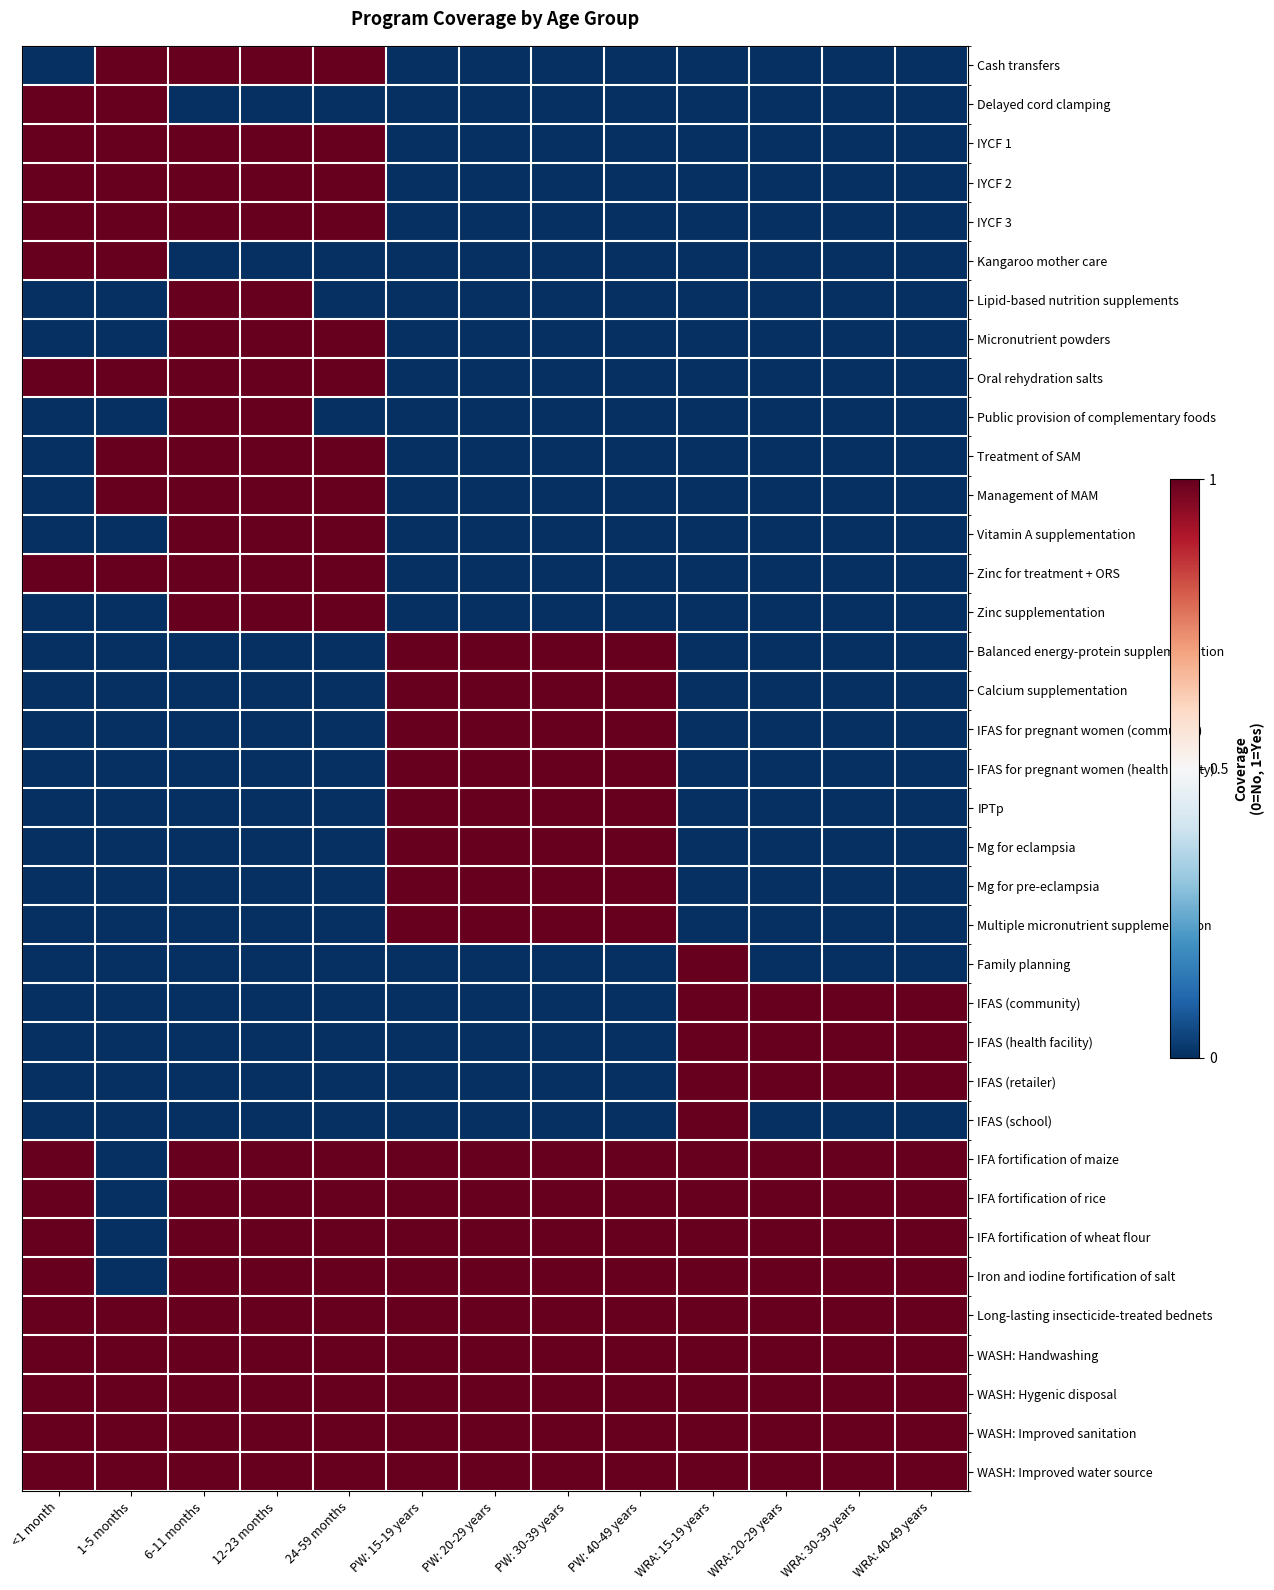

Reading right to left, transcribe all the data shown in this chart.

Cash transfers: WRA: 40-49 years=0	WRA: 30-39 years=0	WRA: 20-29 years=0	WRA: 15-19 years=0	PW: 40-49 years=0	PW: 30-39 years=0	PW: 20-29 years=0	PW: 15-19 years=0	24-59 months=1	12-23 months=1	6-11 months=1	1-5 months=1	<1 month=0
Delayed cord clamping: WRA: 40-49 years=0	WRA: 30-39 years=0	WRA: 20-29 years=0	WRA: 15-19 years=0	PW: 40-49 years=0	PW: 30-39 years=0	PW: 20-29 years=0	PW: 15-19 years=0	24-59 months=0	12-23 months=0	6-11 months=0	1-5 months=1	<1 month=1
IYCF 1: WRA: 40-49 years=0	WRA: 30-39 years=0	WRA: 20-29 years=0	WRA: 15-19 years=0	PW: 40-49 years=0	PW: 30-39 years=0	PW: 20-29 years=0	PW: 15-19 years=0	24-59 months=1	12-23 months=1	6-11 months=1	1-5 months=1	<1 month=1
IYCF 2: WRA: 40-49 years=0	WRA: 30-39 years=0	WRA: 20-29 years=0	WRA: 15-19 years=0	PW: 40-49 years=0	PW: 30-39 years=0	PW: 20-29 years=0	PW: 15-19 years=0	24-59 months=1	12-23 months=1	6-11 months=1	1-5 months=1	<1 month=1
IYCF 3: WRA: 40-49 years=0	WRA: 30-39 years=0	WRA: 20-29 years=0	WRA: 15-19 years=0	PW: 40-49 years=0	PW: 30-39 years=0	PW: 20-29 years=0	PW: 15-19 years=0	24-59 months=1	12-23 months=1	6-11 months=1	1-5 months=1	<1 month=1
Kangaroo mother care: WRA: 40-49 years=0	WRA: 30-39 years=0	WRA: 20-29 years=0	WRA: 15-19 years=0	PW: 40-49 years=0	PW: 30-39 years=0	PW: 20-29 years=0	PW: 15-19 years=0	24-59 months=0	12-23 months=0	6-11 months=0	1-5 months=1	<1 month=1
Lipid-based nutrition supplements: WRA: 40-49 years=0	WRA: 30-39 years=0	WRA: 20-29 years=0	WRA: 15-19 years=0	PW: 40-49 years=0	PW: 30-39 years=0	PW: 20-29 years=0	PW: 15-19 years=0	24-59 months=0	12-23 months=1	6-11 months=1	1-5 months=0	<1 month=0
Micronutrient powders: WRA: 40-49 years=0	WRA: 30-39 years=0	WRA: 20-29 years=0	WRA: 15-19 years=0	PW: 40-49 years=0	PW: 30-39 years=0	PW: 20-29 years=0	PW: 15-19 years=0	24-59 months=1	12-23 months=1	6-11 months=1	1-5 months=0	<1 month=0
Oral rehydration salts: WRA: 40-49 years=0	WRA: 30-39 years=0	WRA: 20-29 years=0	WRA: 15-19 years=0	PW: 40-49 years=0	PW: 30-39 years=0	PW: 20-29 years=0	PW: 15-19 years=0	24-59 months=1	12-23 months=1	6-11 months=1	1-5 months=1	<1 month=1
Public provision of complementary foods: WRA: 40-49 years=0	WRA: 30-39 years=0	WRA: 20-29 years=0	WRA: 15-19 years=0	PW: 40-49 years=0	PW: 30-39 years=0	PW: 20-29 years=0	PW: 15-19 years=0	24-59 months=0	12-23 months=1	6-11 months=1	1-5 months=0	<1 month=0
Treatment of SAM: WRA: 40-49 years=0	WRA: 30-39 years=0	WRA: 20-29 years=0	WRA: 15-19 years=0	PW: 40-49 years=0	PW: 30-39 years=0	PW: 20-29 years=0	PW: 15-19 years=0	24-59 months=1	12-23 months=1	6-11 months=1	1-5 months=1	<1 month=0
Management of MAM: WRA: 40-49 years=0	WRA: 30-39 years=0	WRA: 20-29 years=0	WRA: 15-19 years=0	PW: 40-49 years=0	PW: 30-39 years=0	PW: 20-29 years=0	PW: 15-19 years=0	24-59 months=1	12-23 months=1	6-11 months=1	1-5 months=1	<1 month=0
Vitamin A supplementation: WRA: 40-49 years=0	WRA: 30-39 years=0	WRA: 20-29 years=0	WRA: 15-19 years=0	PW: 40-49 years=0	PW: 30-39 years=0	PW: 20-29 years=0	PW: 15-19 years=0	24-59 months=1	12-23 months=1	6-11 months=1	1-5 months=0	<1 month=0
Zinc for treatment + ORS: WRA: 40-49 years=0	WRA: 30-39 years=0	WRA: 20-29 years=0	WRA: 15-19 years=0	PW: 40-49 years=0	PW: 30-39 years=0	PW: 20-29 years=0	PW: 15-19 years=0	24-59 months=1	12-23 months=1	6-11 months=1	1-5 months=1	<1 month=1
Zinc supplementation: WRA: 40-49 years=0	WRA: 30-39 years=0	WRA: 20-29 years=0	WRA: 15-19 years=0	PW: 40-49 years=0	PW: 30-39 years=0	PW: 20-29 years=0	PW: 15-19 years=0	24-59 months=1	12-23 months=1	6-11 months=1	1-5 months=0	<1 month=0
Balanced energy-protein supplementation: WRA: 40-49 years=0	WRA: 30-39 years=0	WRA: 20-29 years=0	WRA: 15-19 years=0	PW: 40-49 years=1	PW: 30-39 years=1	PW: 20-29 years=1	PW: 15-19 years=1	24-59 months=0	12-23 months=0	6-11 months=0	1-5 months=0	<1 month=0
Calcium supplementation: WRA: 40-49 years=0	WRA: 30-39 years=0	WRA: 20-29 years=0	WRA: 15-19 years=0	PW: 40-49 years=1	PW: 30-39 years=1	PW: 20-29 years=1	PW: 15-19 years=1	24-59 months=0	12-23 months=0	6-11 months=0	1-5 months=0	<1 month=0
IFAS for pregnant women (community): WRA: 40-49 years=0	WRA: 30-39 years=0	WRA: 20-29 years=0	WRA: 15-19 years=0	PW: 40-49 years=1	PW: 30-39 years=1	PW: 20-29 years=1	PW: 15-19 years=1	24-59 months=0	12-23 months=0	6-11 months=0	1-5 months=0	<1 month=0
IFAS for pregnant women (health facility): WRA: 40-49 years=0	WRA: 30-39 years=0	WRA: 20-29 years=0	WRA: 15-19 years=0	PW: 40-49 years=1	PW: 30-39 years=1	PW: 20-29 years=1	PW: 15-19 years=1	24-59 months=0	12-23 months=0	6-11 months=0	1-5 months=0	<1 month=0
IPTp: WRA: 40-49 years=0	WRA: 30-39 years=0	WRA: 20-29 years=0	WRA: 15-19 years=0	PW: 40-49 years=1	PW: 30-39 years=1	PW: 20-29 years=1	PW: 15-19 years=1	24-59 months=0	12-23 months=0	6-11 months=0	1-5 months=0	<1 month=0
Mg for eclampsia: WRA: 40-49 years=0	WRA: 30-39 years=0	WRA: 20-29 years=0	WRA: 15-19 years=0	PW: 40-49 years=1	PW: 30-39 years=1	PW: 20-29 years=1	PW: 15-19 years=1	24-59 months=0	12-23 months=0	6-11 months=0	1-5 months=0	<1 month=0
Mg for pre-eclampsia: WRA: 40-49 years=0	WRA: 30-39 years=0	WRA: 20-29 years=0	WRA: 15-19 years=0	PW: 40-49 years=1	PW: 30-39 years=1	PW: 20-29 years=1	PW: 15-19 years=1	24-59 months=0	12-23 months=0	6-11 months=0	1-5 months=0	<1 month=0
Multiple micronutrient supplementation: WRA: 40-49 years=0	WRA: 30-39 years=0	WRA: 20-29 years=0	WRA: 15-19 years=0	PW: 40-49 years=1	PW: 30-39 years=1	PW: 20-29 years=1	PW: 15-19 years=1	24-59 months=0	12-23 months=0	6-11 months=0	1-5 months=0	<1 month=0
Family planning: WRA: 40-49 years=0	WRA: 30-39 years=0	WRA: 20-29 years=0	WRA: 15-19 years=1	PW: 40-49 years=0	PW: 30-39 years=0	PW: 20-29 years=0	PW: 15-19 years=0	24-59 months=0	12-23 months=0	6-11 months=0	1-5 months=0	<1 month=0
IFAS (community): WRA: 40-49 years=1	WRA: 30-39 years=1	WRA: 20-29 years=1	WRA: 15-19 years=1	PW: 40-49 years=0	PW: 30-39 years=0	PW: 20-29 years=0	PW: 15-19 years=0	24-59 months=0	12-23 months=0	6-11 months=0	1-5 months=0	<1 month=0
IFAS (health facility): WRA: 40-49 years=1	WRA: 30-39 years=1	WRA: 20-29 years=1	WRA: 15-19 years=1	PW: 40-49 years=0	PW: 30-39 years=0	PW: 20-29 years=0	PW: 15-19 years=0	24-59 months=0	12-23 months=0	6-11 months=0	1-5 months=0	<1 month=0
IFAS (retailer): WRA: 40-49 years=1	WRA: 30-39 years=1	WRA: 20-29 years=1	WRA: 15-19 years=1	PW: 40-49 years=0	PW: 30-39 years=0	PW: 20-29 years=0	PW: 15-19 years=0	24-59 months=0	12-23 months=0	6-11 months=0	1-5 months=0	<1 month=0
IFAS (school): WRA: 40-49 years=0	WRA: 30-39 years=0	WRA: 20-29 years=0	WRA: 15-19 years=1	PW: 40-49 years=0	PW: 30-39 years=0	PW: 20-29 years=0	PW: 15-19 years=0	24-59 months=0	12-23 months=0	6-11 months=0	1-5 months=0	<1 month=0
IFA fortification of maize: WRA: 40-49 years=1	WRA: 30-39 years=1	WRA: 20-29 years=1	WRA: 15-19 years=1	PW: 40-49 years=1	PW: 30-39 years=1	PW: 20-29 years=1	PW: 15-19 years=1	24-59 months=1	12-23 months=1	6-11 months=1	1-5 months=0	<1 month=1
IFA fortification of rice: WRA: 40-49 years=1	WRA: 30-39 years=1	WRA: 20-29 years=1	WRA: 15-19 years=1	PW: 40-49 years=1	PW: 30-39 years=1	PW: 20-29 years=1	PW: 15-19 years=1	24-59 months=1	12-23 months=1	6-11 months=1	1-5 months=0	<1 month=1
IFA fortification of wheat flour: WRA: 40-49 years=1	WRA: 30-39 years=1	WRA: 20-29 years=1	WRA: 15-19 years=1	PW: 40-49 years=1	PW: 30-39 years=1	PW: 20-29 years=1	PW: 15-19 years=1	24-59 months=1	12-23 months=1	6-11 months=1	1-5 months=0	<1 month=1
Iron and iodine fortification of salt: WRA: 40-49 years=1	WRA: 30-39 years=1	WRA: 20-29 years=1	WRA: 15-19 years=1	PW: 40-49 years=1	PW: 30-39 years=1	PW: 20-29 years=1	PW: 15-19 years=1	24-59 months=1	12-23 months=1	6-11 months=1	1-5 months=0	<1 month=1
Long-lasting insecticide-treated bednets: WRA: 40-49 years=1	WRA: 30-39 years=1	WRA: 20-29 years=1	WRA: 15-19 years=1	PW: 40-49 years=1	PW: 30-39 years=1	PW: 20-29 years=1	PW: 15-19 years=1	24-59 months=1	12-23 months=1	6-11 months=1	1-5 months=1	<1 month=1
WASH: Handwashing: WRA: 40-49 years=1	WRA: 30-39 years=1	WRA: 20-29 years=1	WRA: 15-19 years=1	PW: 40-49 years=1	PW: 30-39 years=1	PW: 20-29 years=1	PW: 15-19 years=1	24-59 months=1	12-23 months=1	6-11 months=1	1-5 months=1	<1 month=1
WASH: Hygenic disposal: WRA: 40-49 years=1	WRA: 30-39 years=1	WRA: 20-29 years=1	WRA: 15-19 years=1	PW: 40-49 years=1	PW: 30-39 years=1	PW: 20-29 years=1	PW: 15-19 years=1	24-59 months=1	12-23 months=1	6-11 months=1	1-5 months=1	<1 month=1
WASH: Improved sanitation: WRA: 40-49 years=1	WRA: 30-39 years=1	WRA: 20-29 years=1	WRA: 15-19 years=1	PW: 40-49 years=1	PW: 30-39 years=1	PW: 20-29 years=1	PW: 15-19 years=1	24-59 months=1	12-23 months=1	6-11 months=1	1-5 months=1	<1 month=1
WASH: Improved water source: WRA: 40-49 years=1	WRA: 30-39 years=1	WRA: 20-29 years=1	WRA: 15-19 years=1	PW: 40-49 years=1	PW: 30-39 years=1	PW: 20-29 years=1	PW: 15-19 years=1	24-59 months=1	12-23 months=1	6-11 months=1	1-5 months=1	<1 month=1